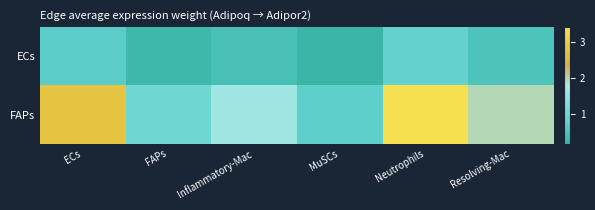

Which series has the largest total across all categories?

FAPs